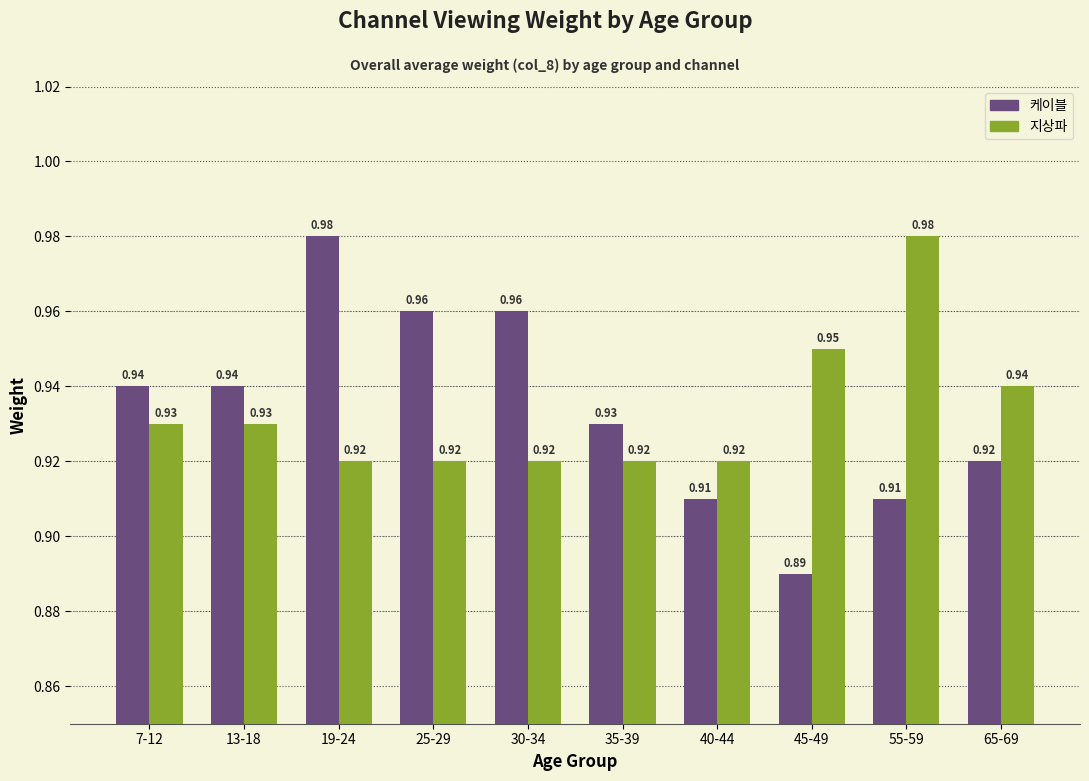

How many 케이블 values are between 0 and 1?

10